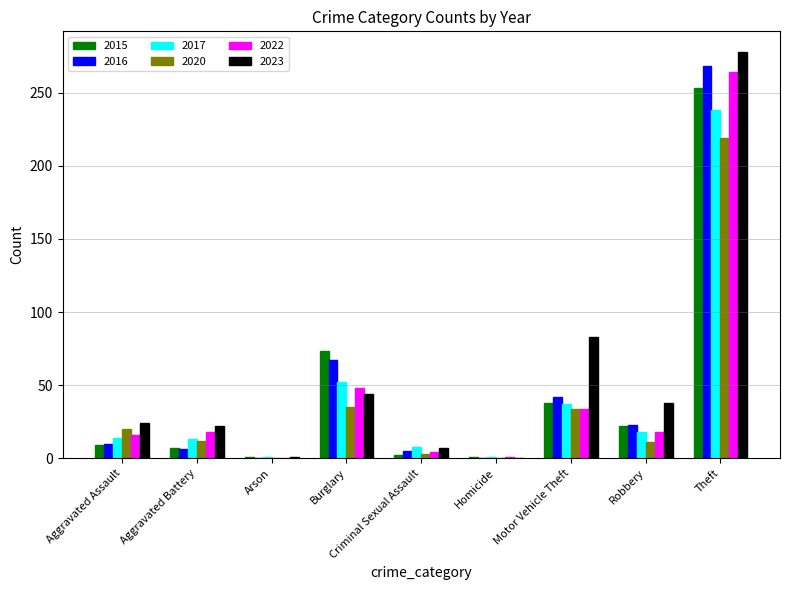

What are all the series names shown in the legend?

2015, 2016, 2017, 2020, 2022, 2023